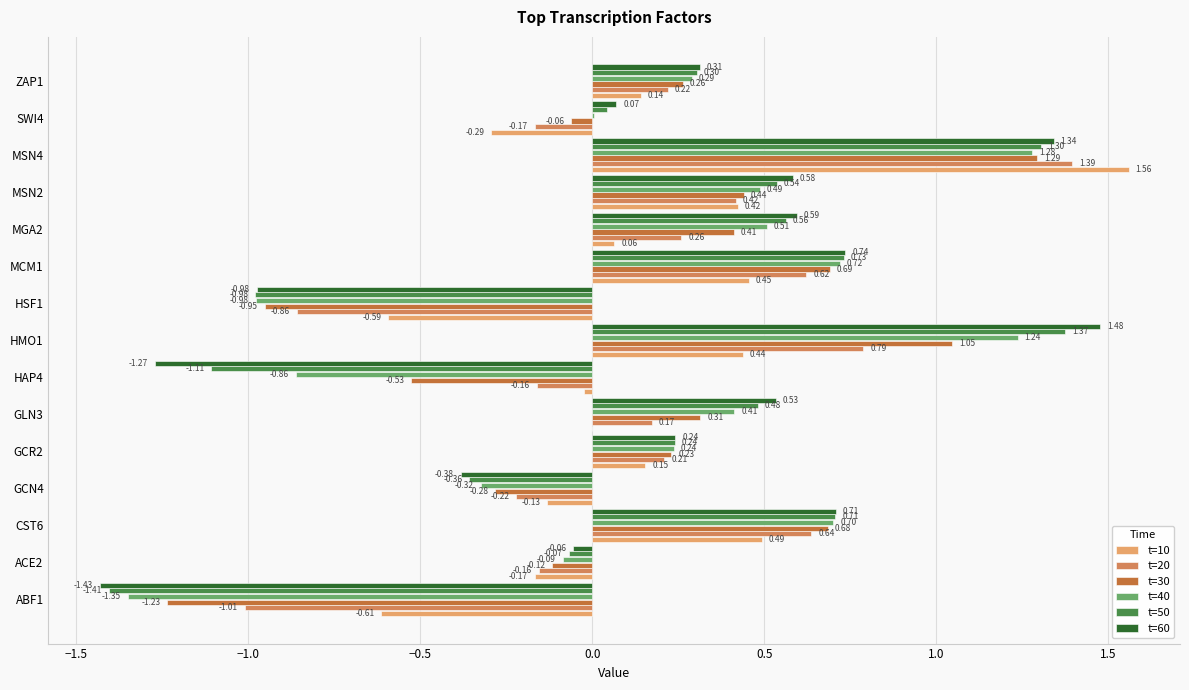

Between GCR2 and GLN3, which series saw the biggest shift?

t=60